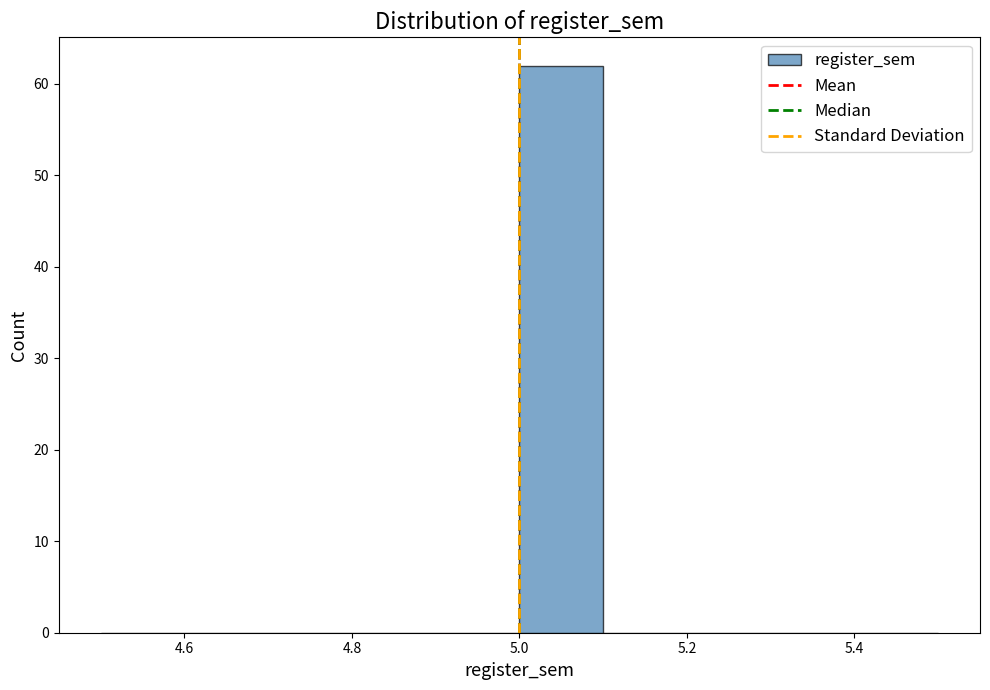

How tall is the bar that spans 5.0 to 5.1 on the x-axis? The values are not printed on the chart, so give them approximately, as read against the axis.

62